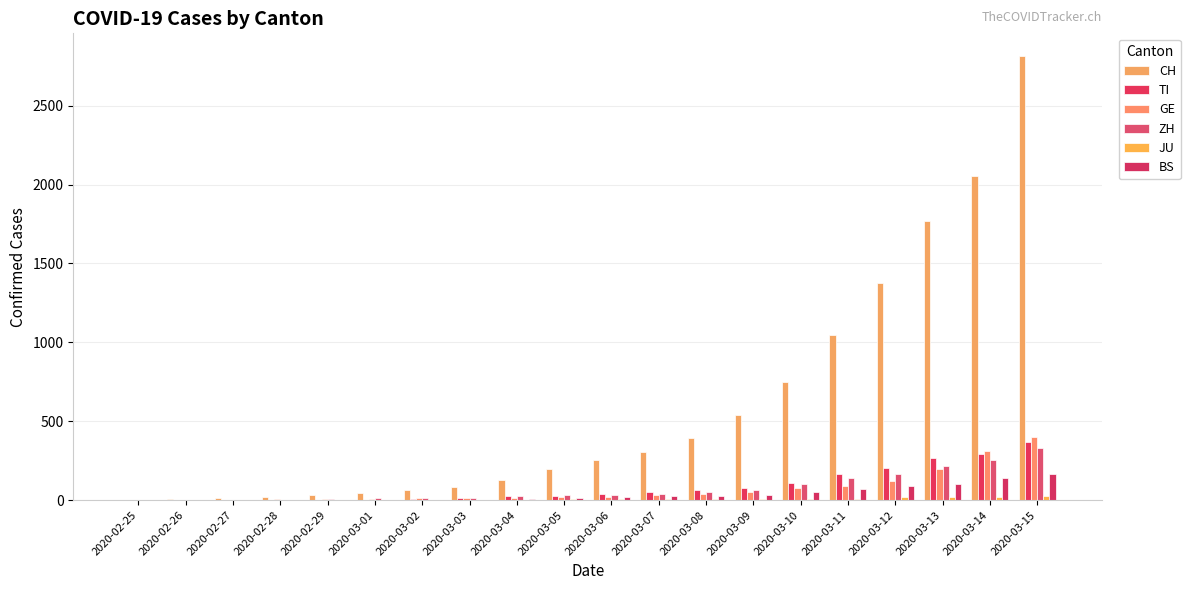

What is the spread (max minus min) of values at 2020-03-08?

386